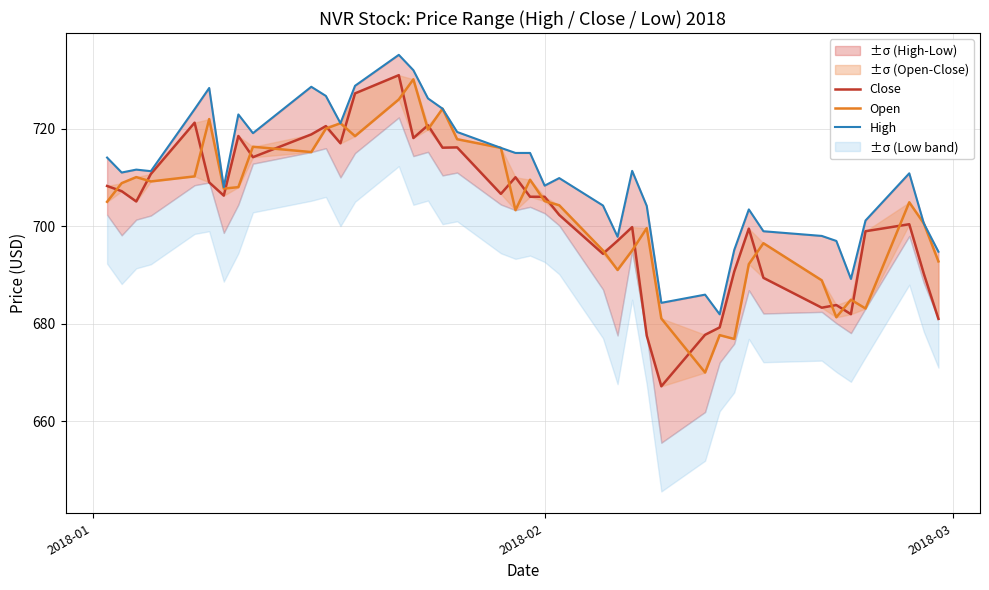

How many values in the Open series are below 705?

20